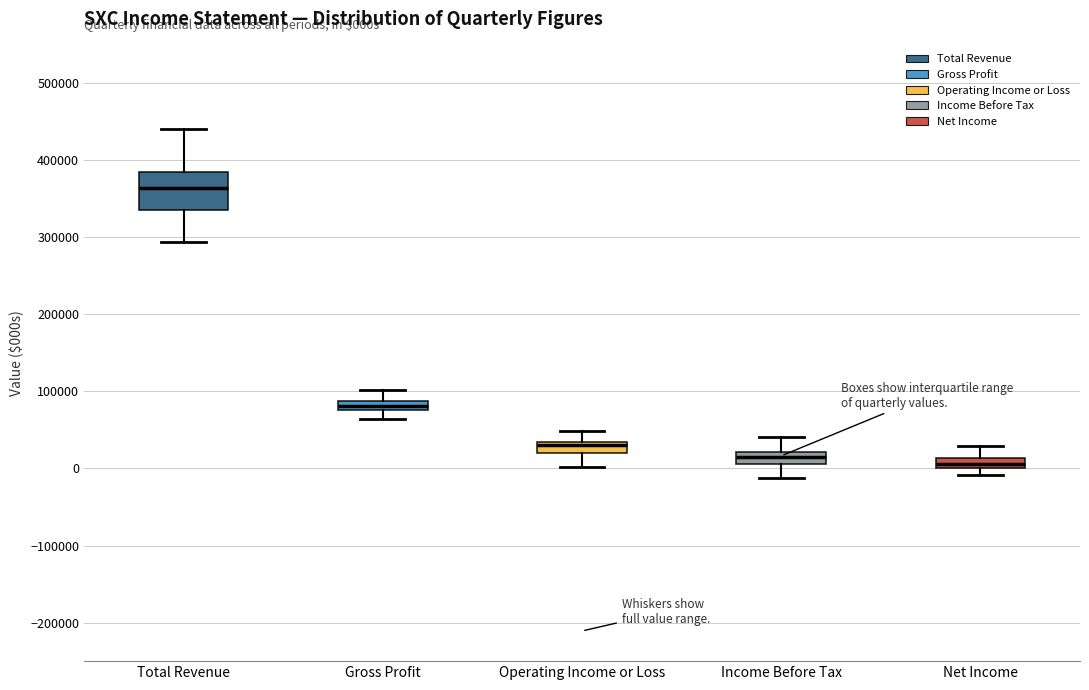

Where is the lower edge of the box for Total Revenue on the y-axis? The values are not printed on the chart, so give them approximately, as read against the axis.

330000